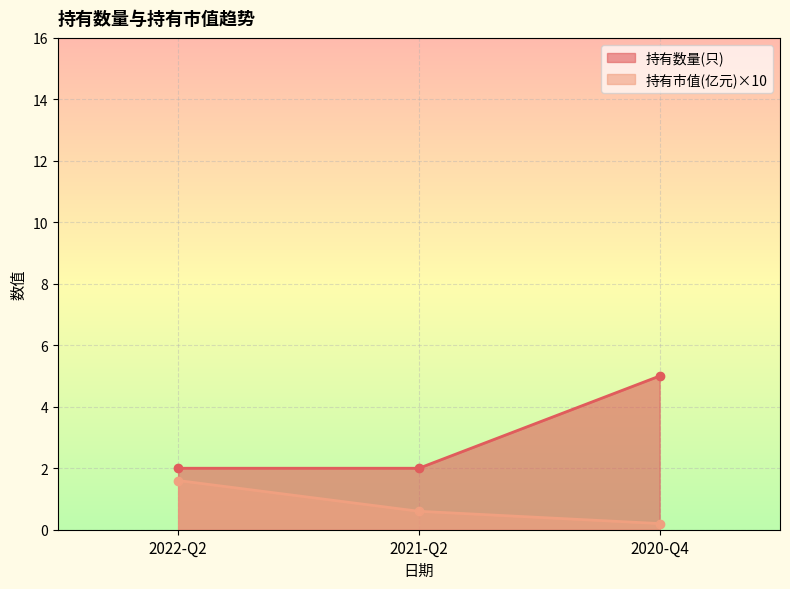

At which category does the chart reach its minimum across all series?

2020-Q4